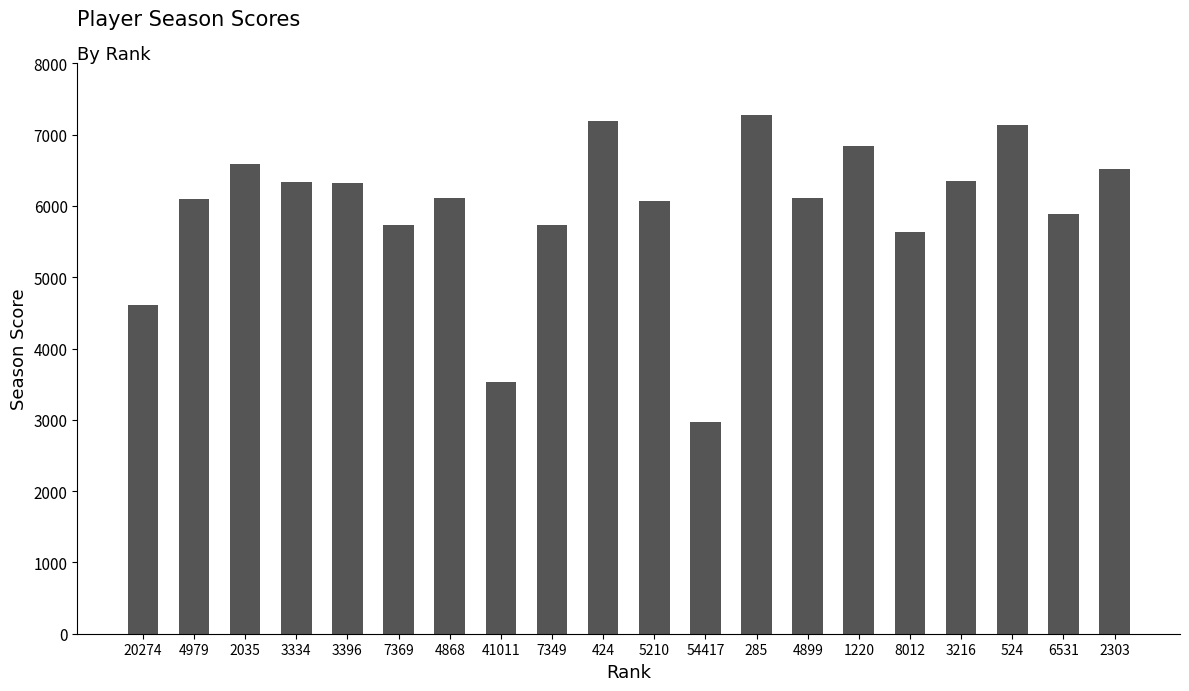

What is the average value?

5952